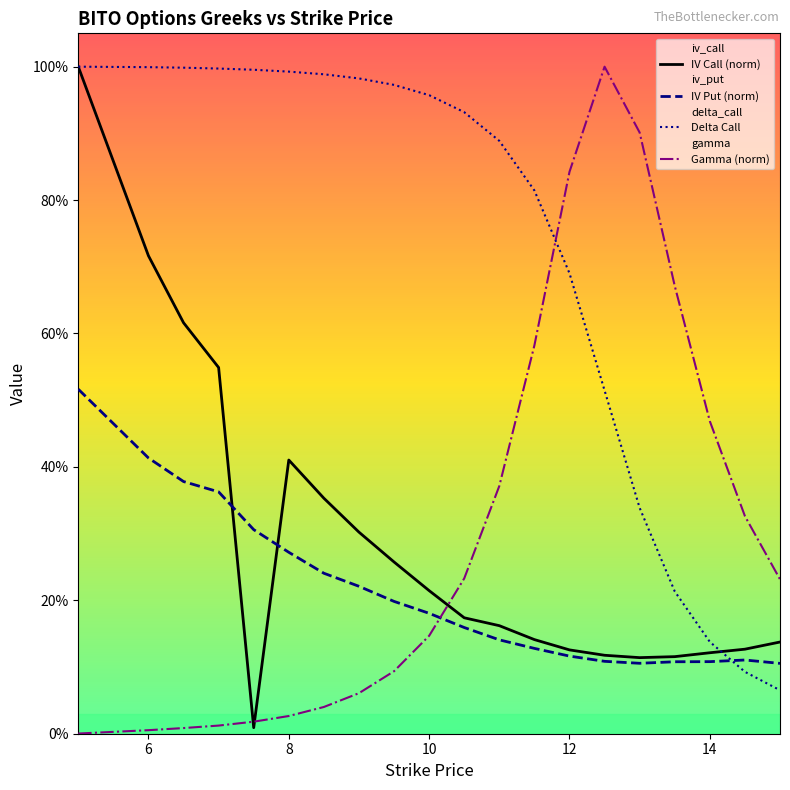

True or false: Delta Call has more than 2 points higher than both neighbors.

False